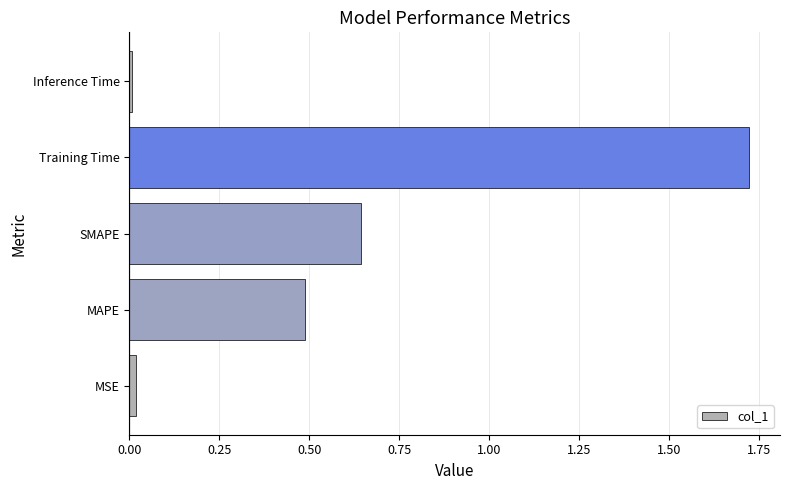

Between MSE and SMAPE, which is larger?

SMAPE